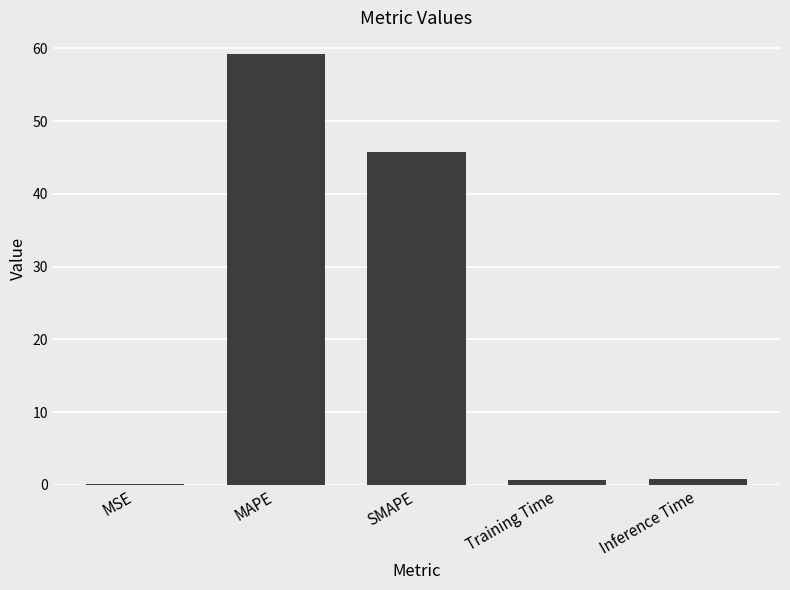

What is the approximate value at SMAPE?

45.7